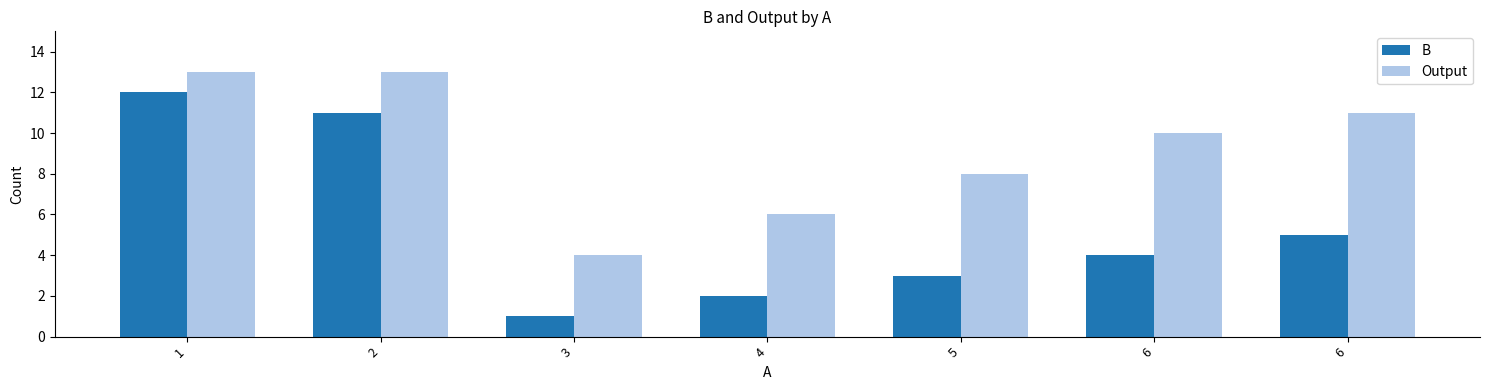

The Output series shows 9 at 2. True or false?

False